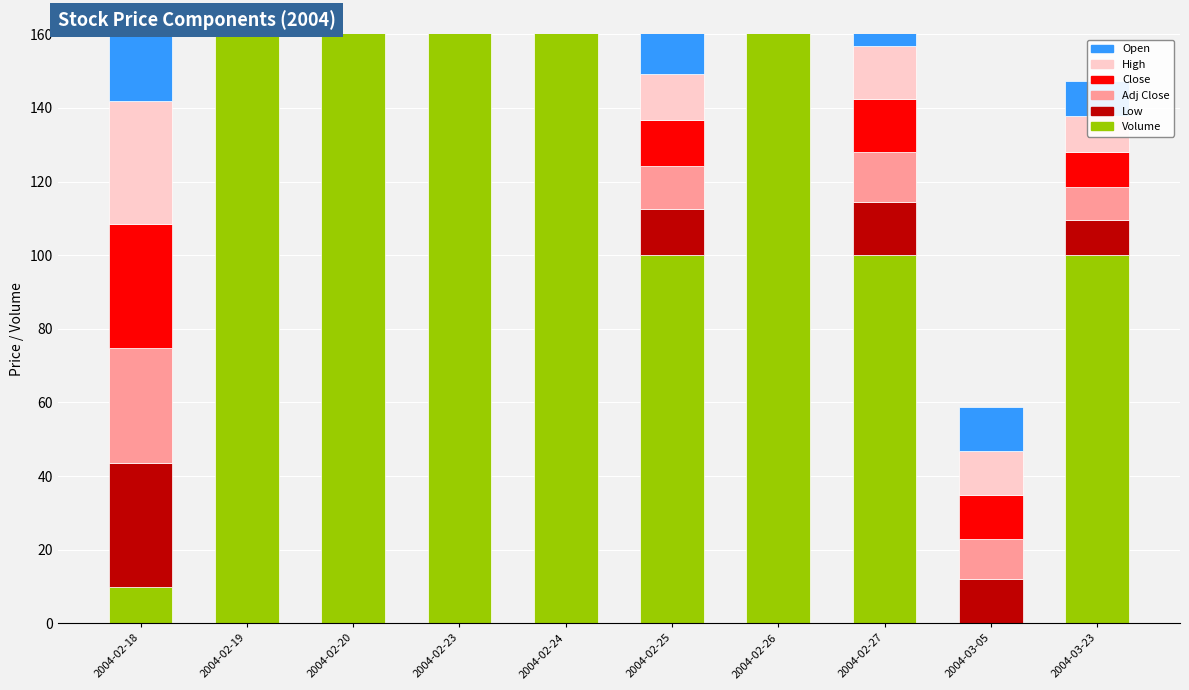

Which has a higher value, 2004-03-05 or 2004-02-18?

2004-02-18